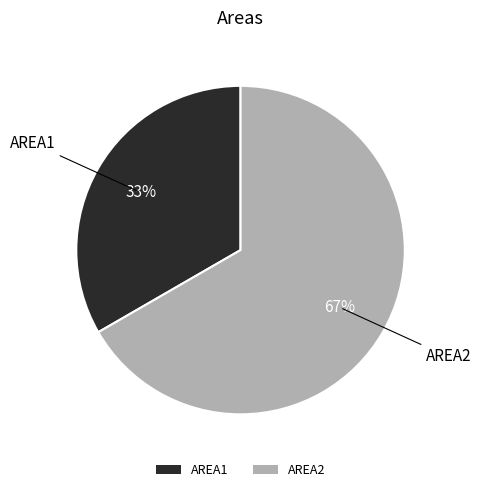

To the nearest percent, what percentage of the pie is AREA2?

67%